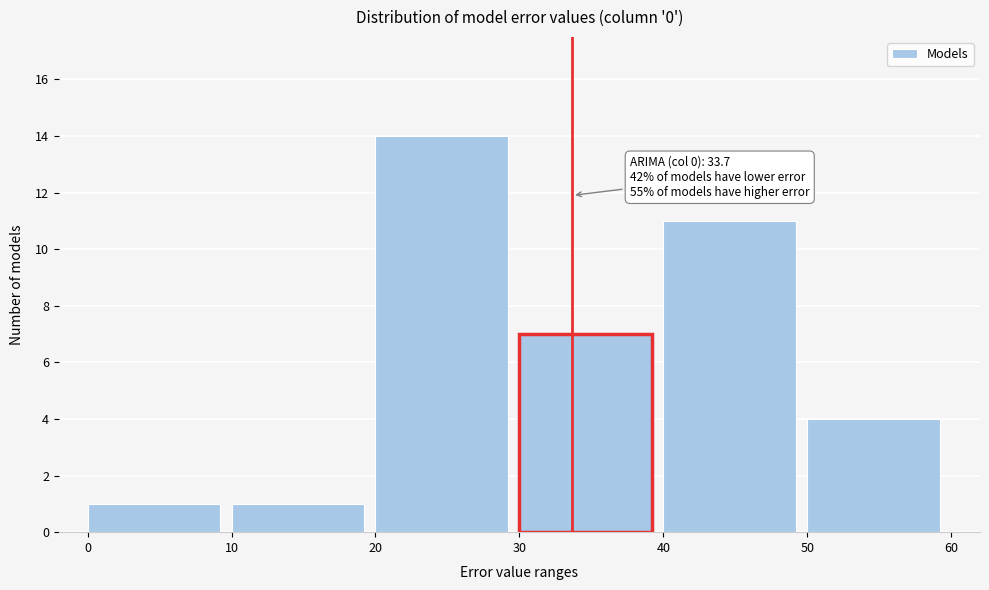

Over which range of the x-axis is the bar tallest?

20 to 30